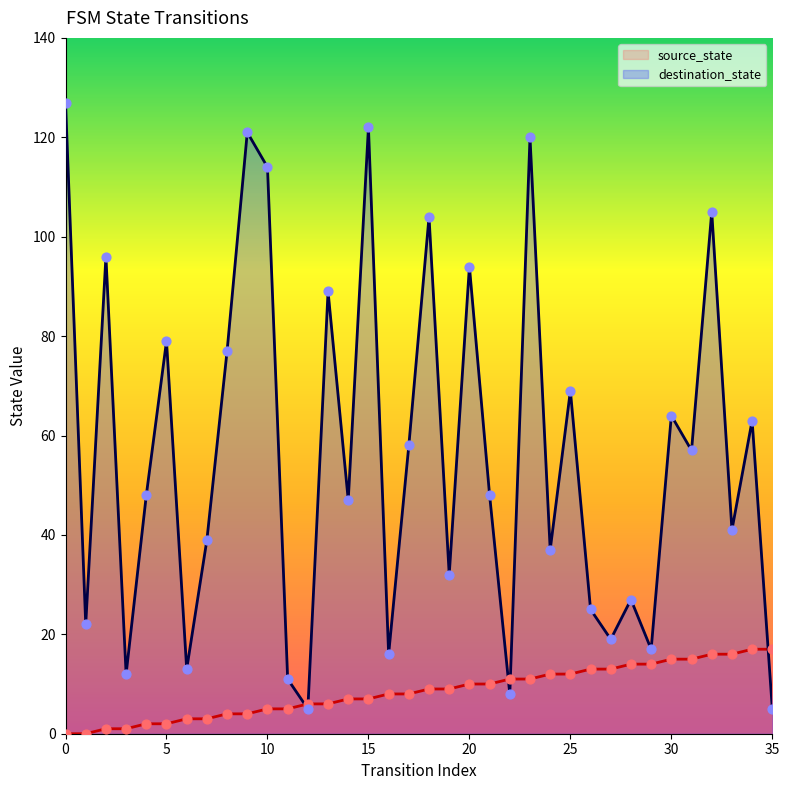

Which series reaches the maximum Y coordinate?

destination_state